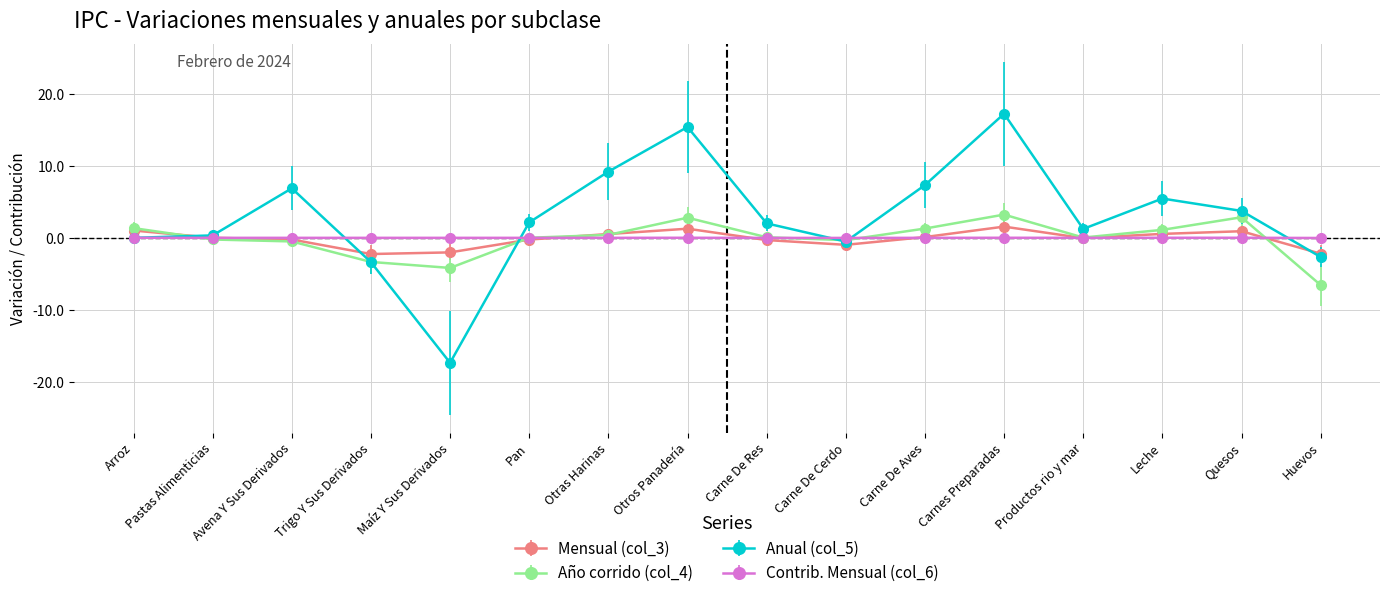

Is the value of Mensual (col_3) at Carne De Aves greater than the value of Año corrido (col_4) at Carnes Preparadas?

No